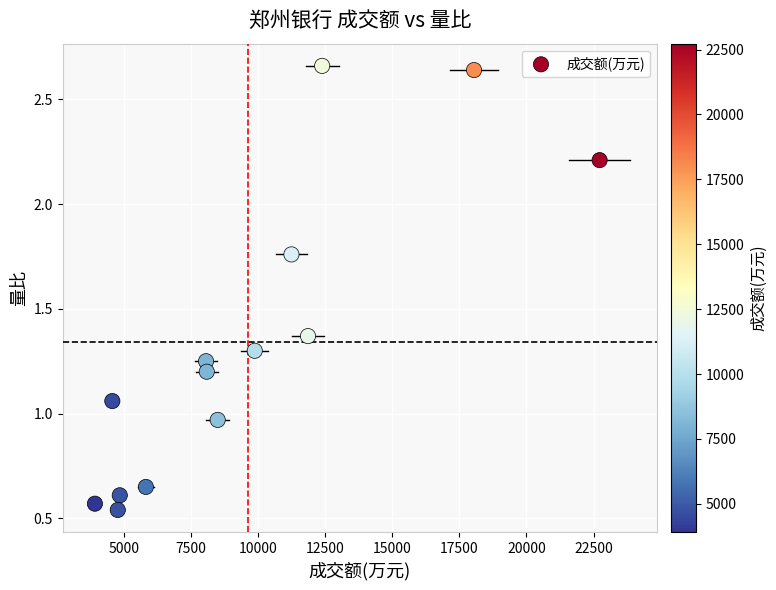

What is the range of X values (max minus min)?

18819.0